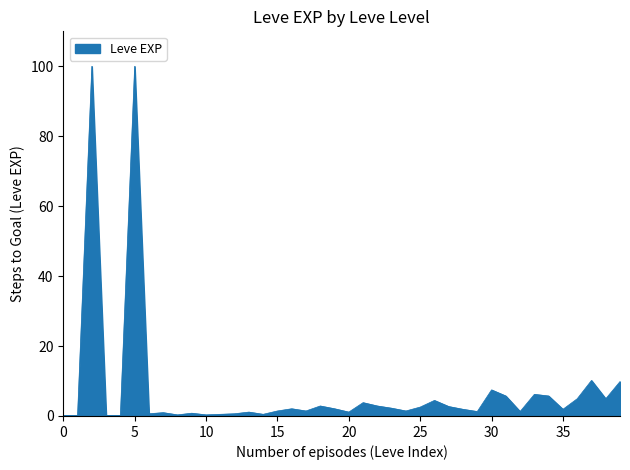

What is the maximum value shown in the chart?

100.0